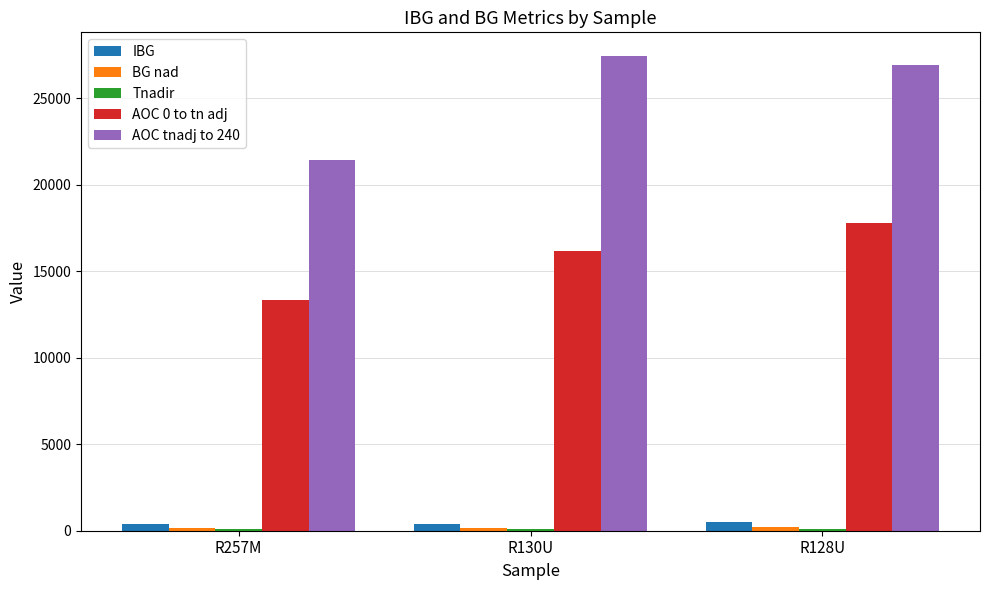

What is the sum of all IBG values?

1271.0